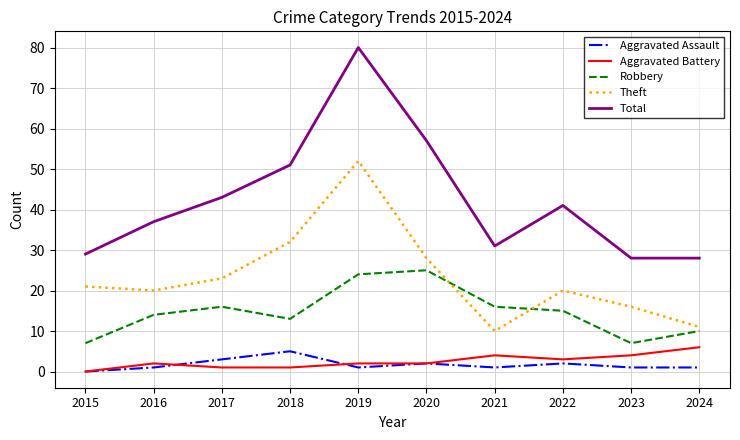

How many series are shown in this chart?

5